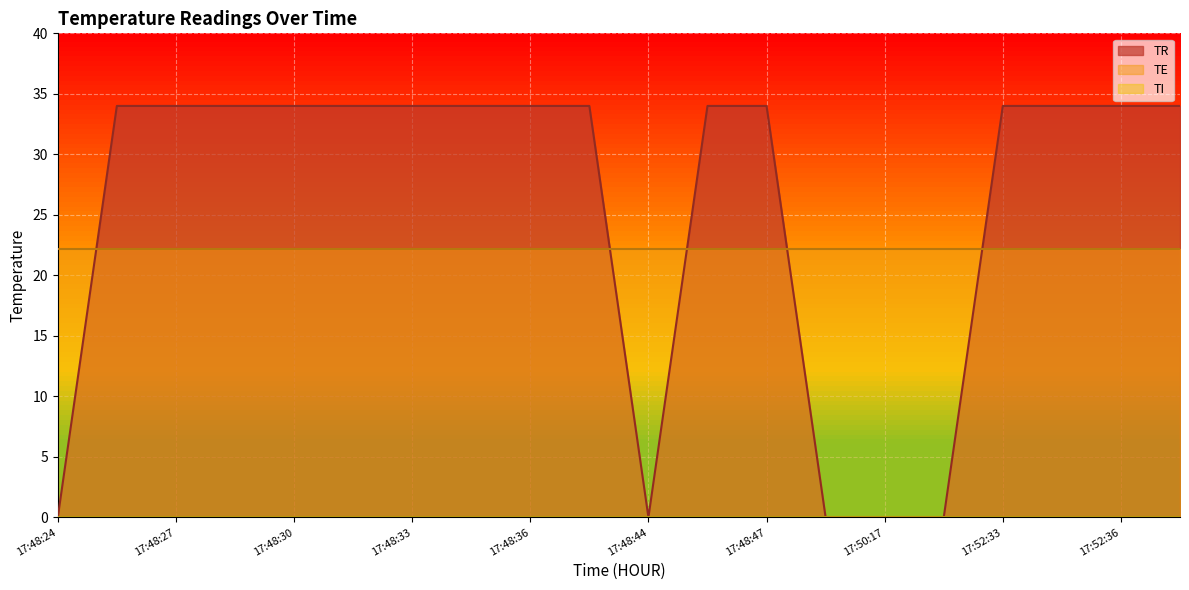

True or false: TE has a value of 22.1 at 17:50:19.

True